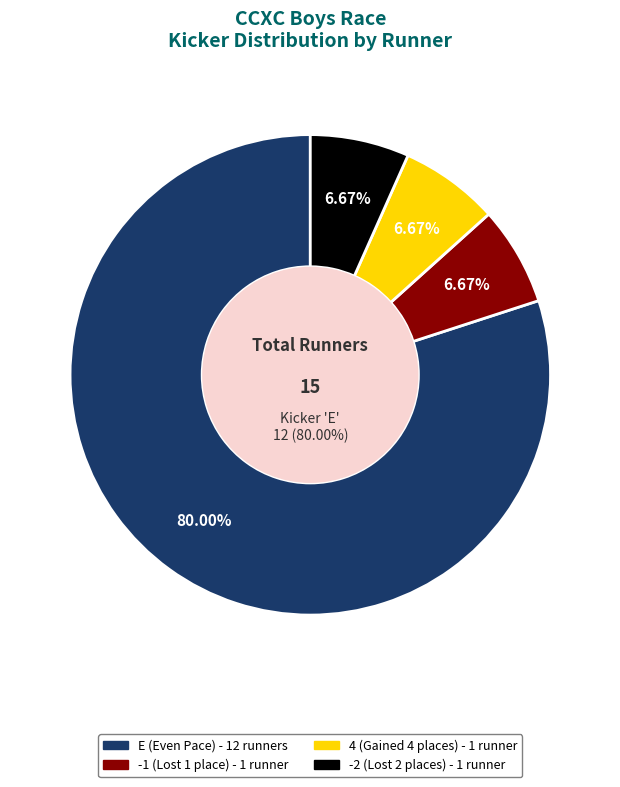

Which slice is the largest?

E